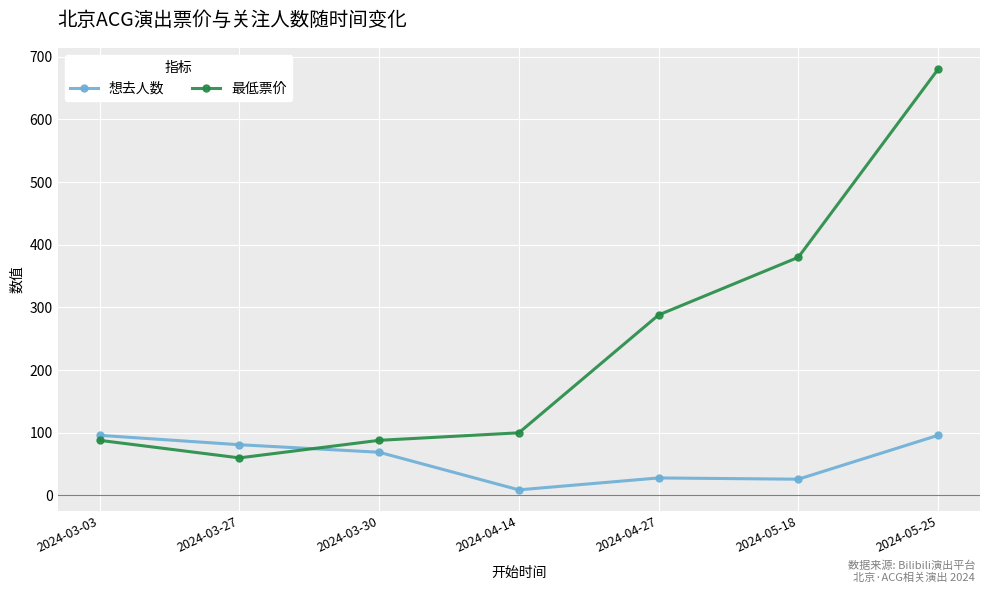

At which label does 想去人数 first exceed 69?

2024-03-03